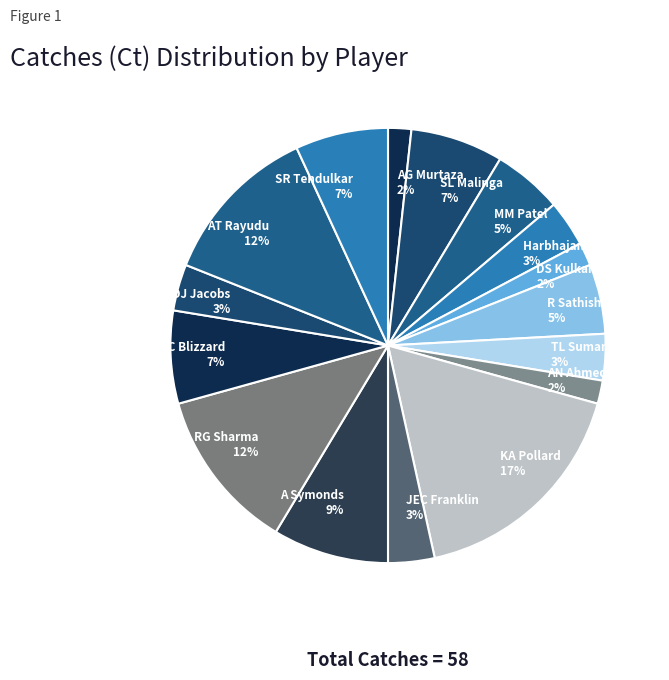

Count the number of slices in the pie.

16